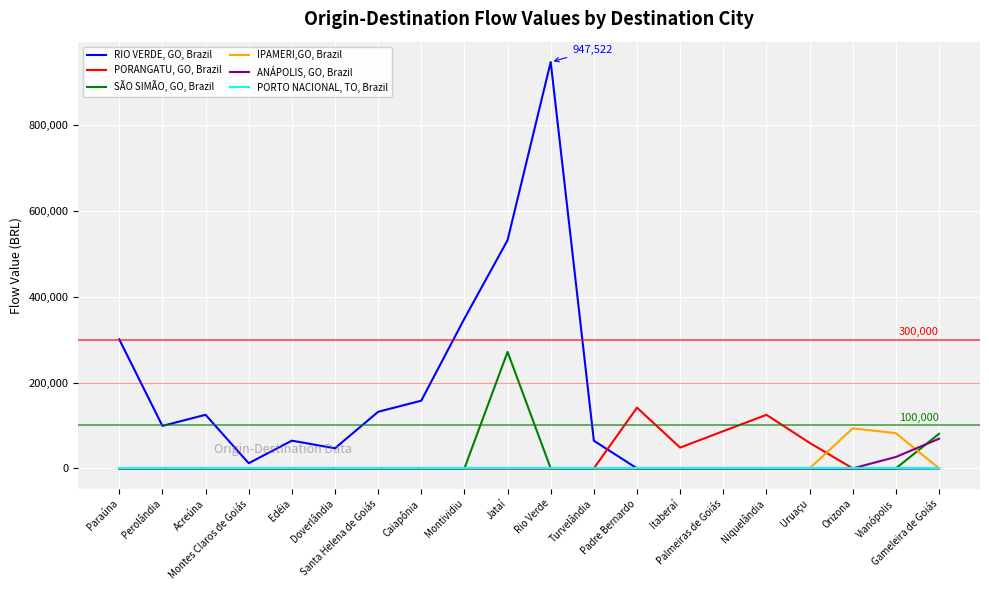

What is the maximum value for PORANGATU, GO, Brazil?

141554.6